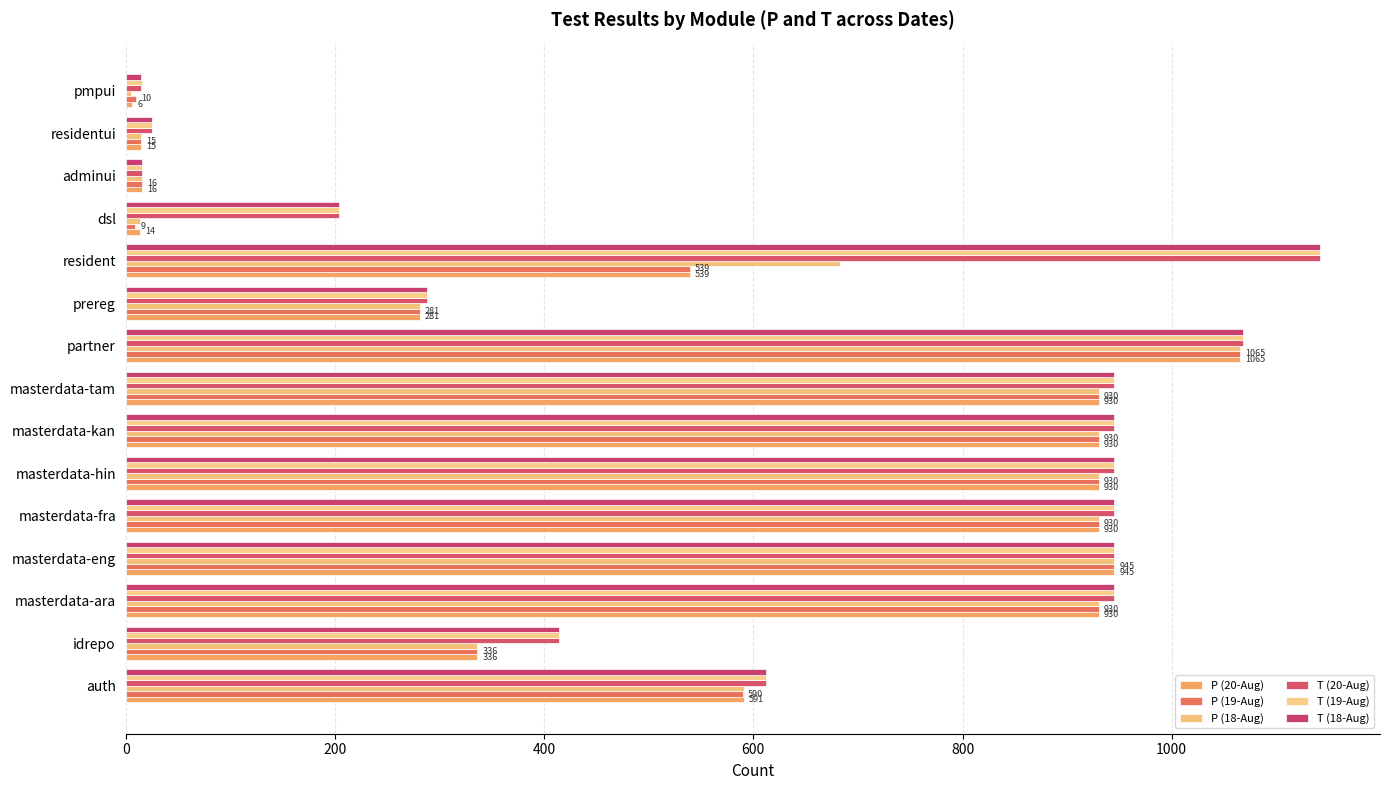

How many values in the P (20-Aug) series are below 591?

7